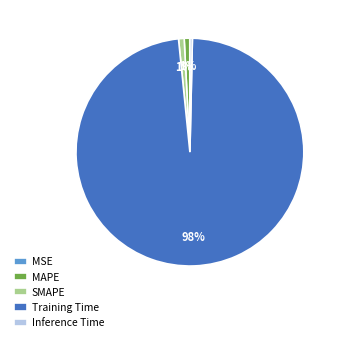

To the nearest percent, what is the average slice percentage?

20%